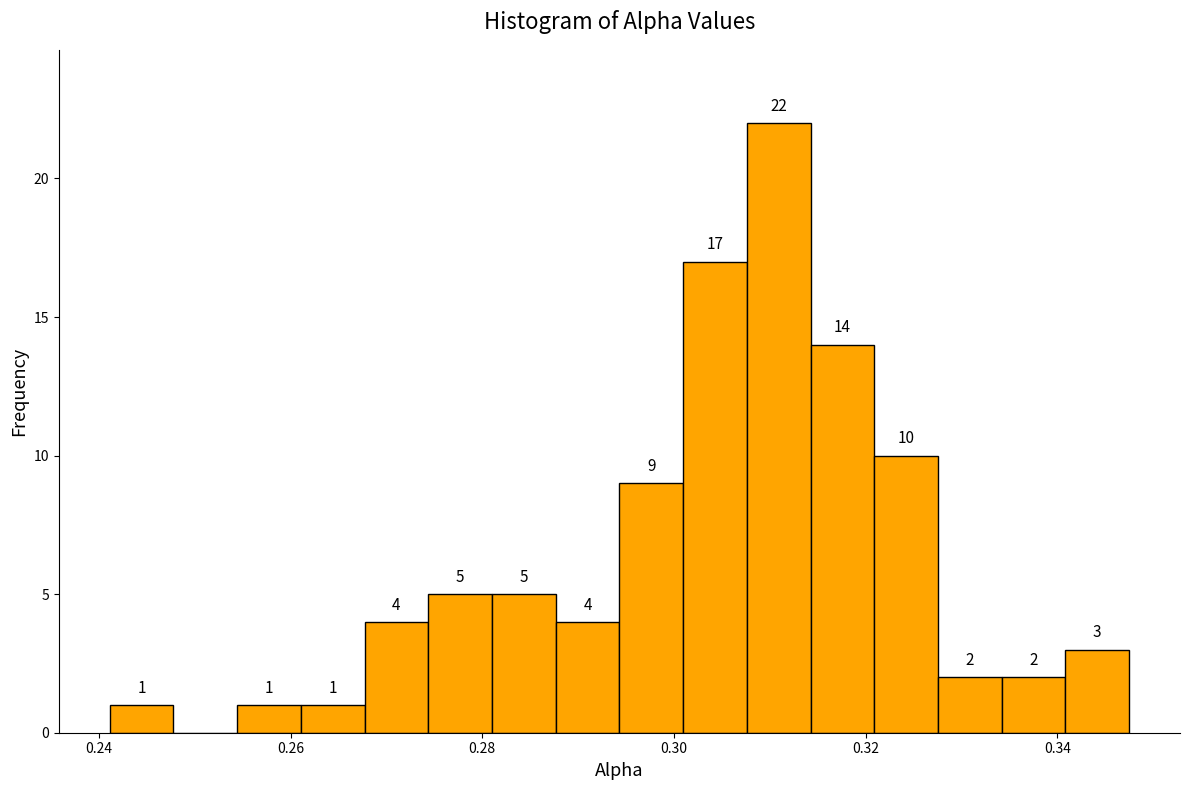

Around what value on the x-axis is the tallest bar? Give the approximate position of its centre, as read against the axis.

0.310